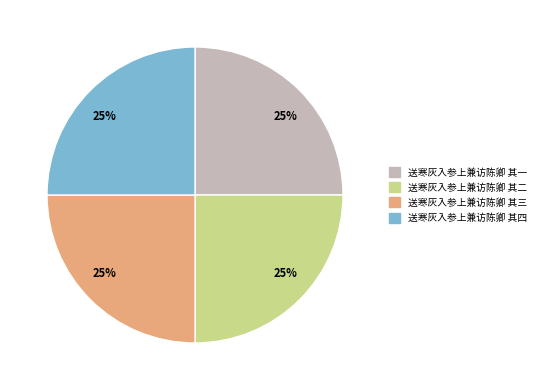

The 送寒灰入参上兼访陈卿 其二 slice represents 25% of the pie. True or false?

True